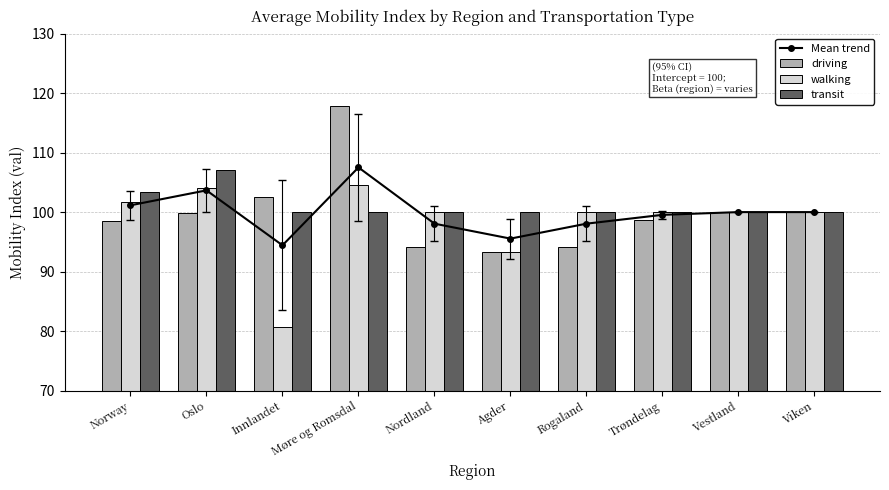

What are all the series names shown in the legend?

Mean trend, driving, walking, transit